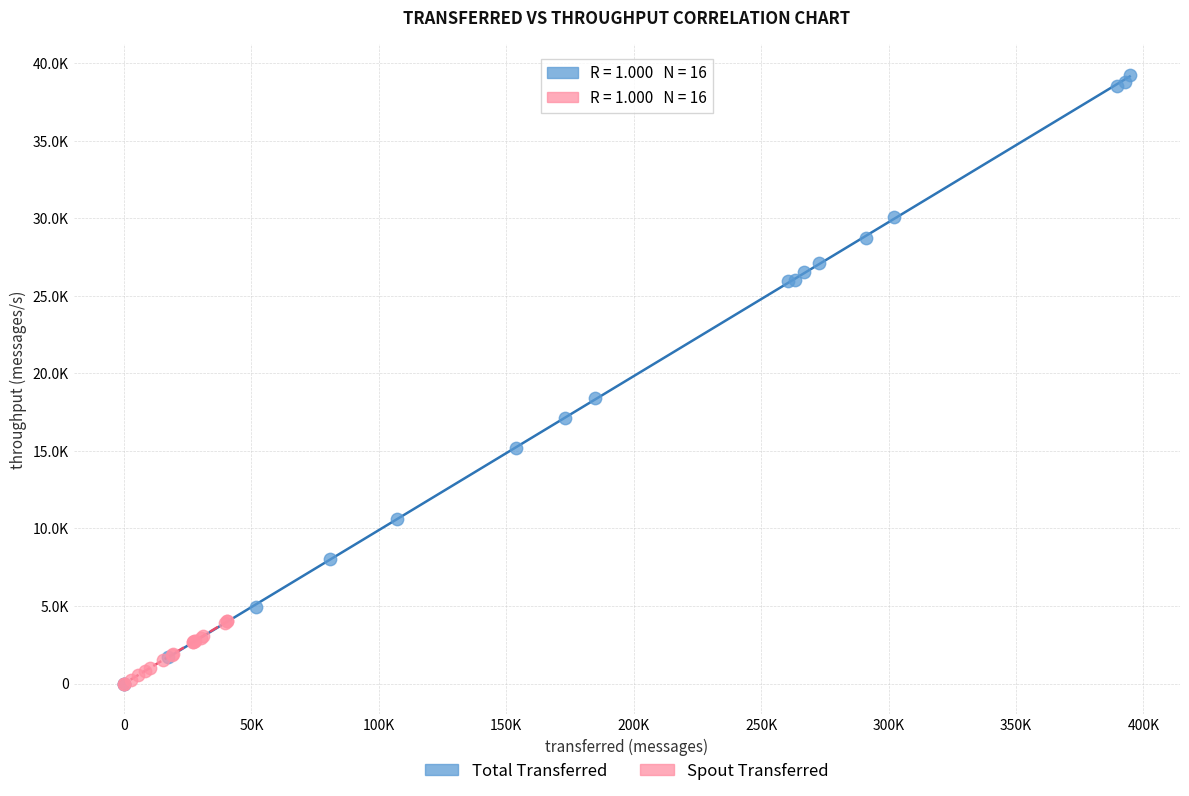

What are all the series names shown in the legend?

Total Transferred, Spout Transferred